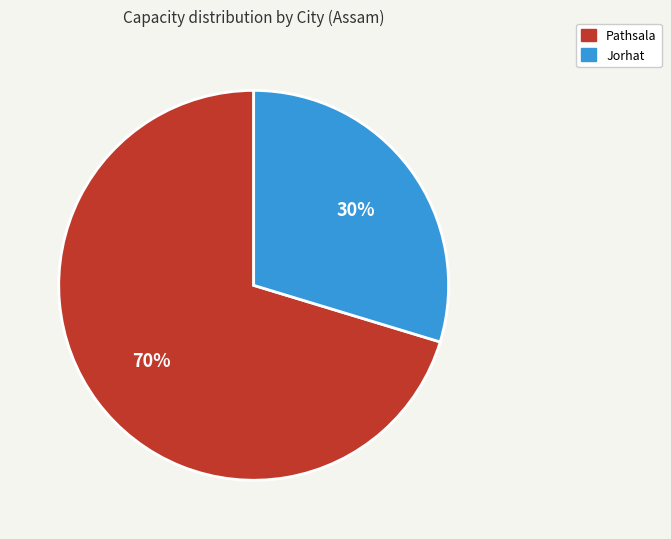

Is Jorhat the majority of the pie?

No